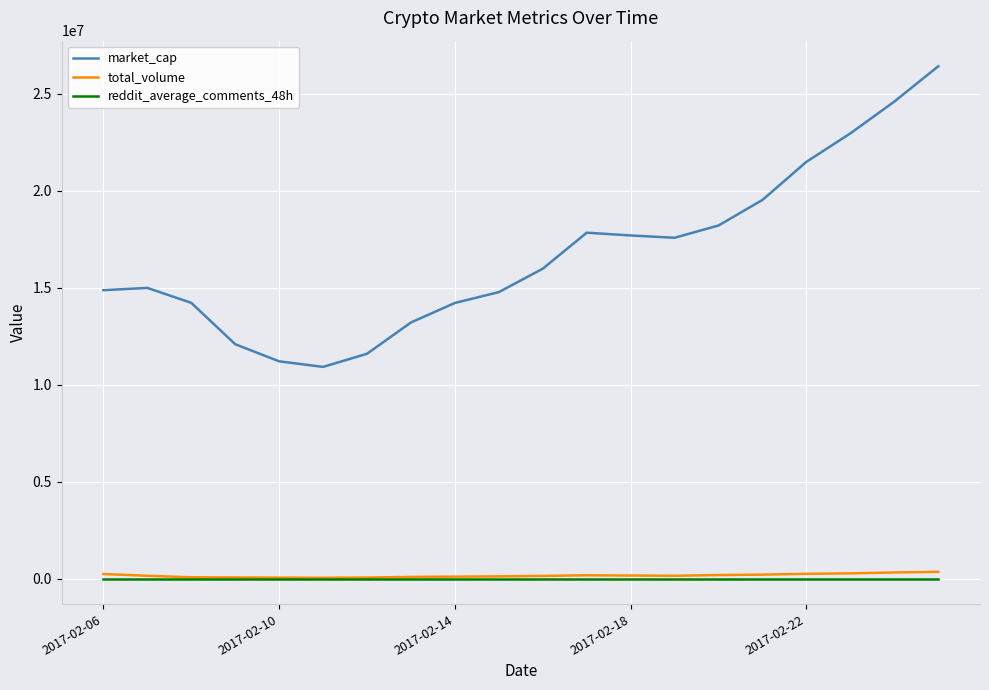

Which series has the largest range (max minus min)?

market_cap